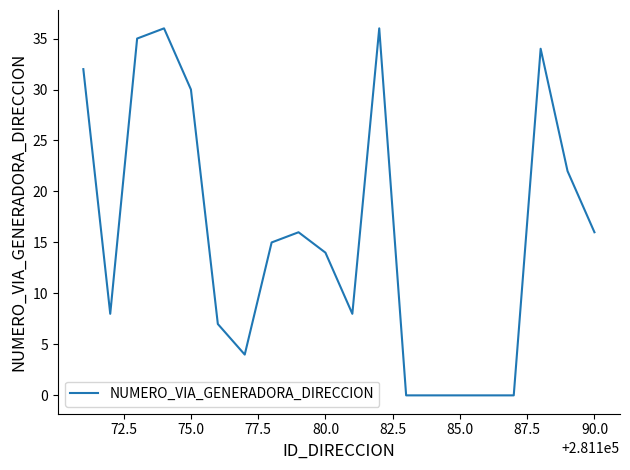

What is the difference between the maximum and minimum values?

36